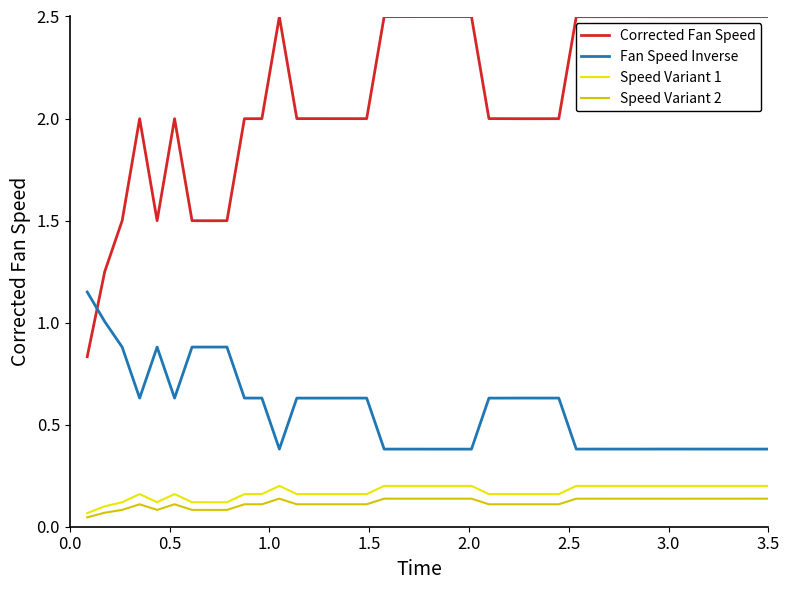

What are all the series names shown in the legend?

Corrected Fan Speed, Fan Speed Inverse, Speed Variant 1, Speed Variant 2